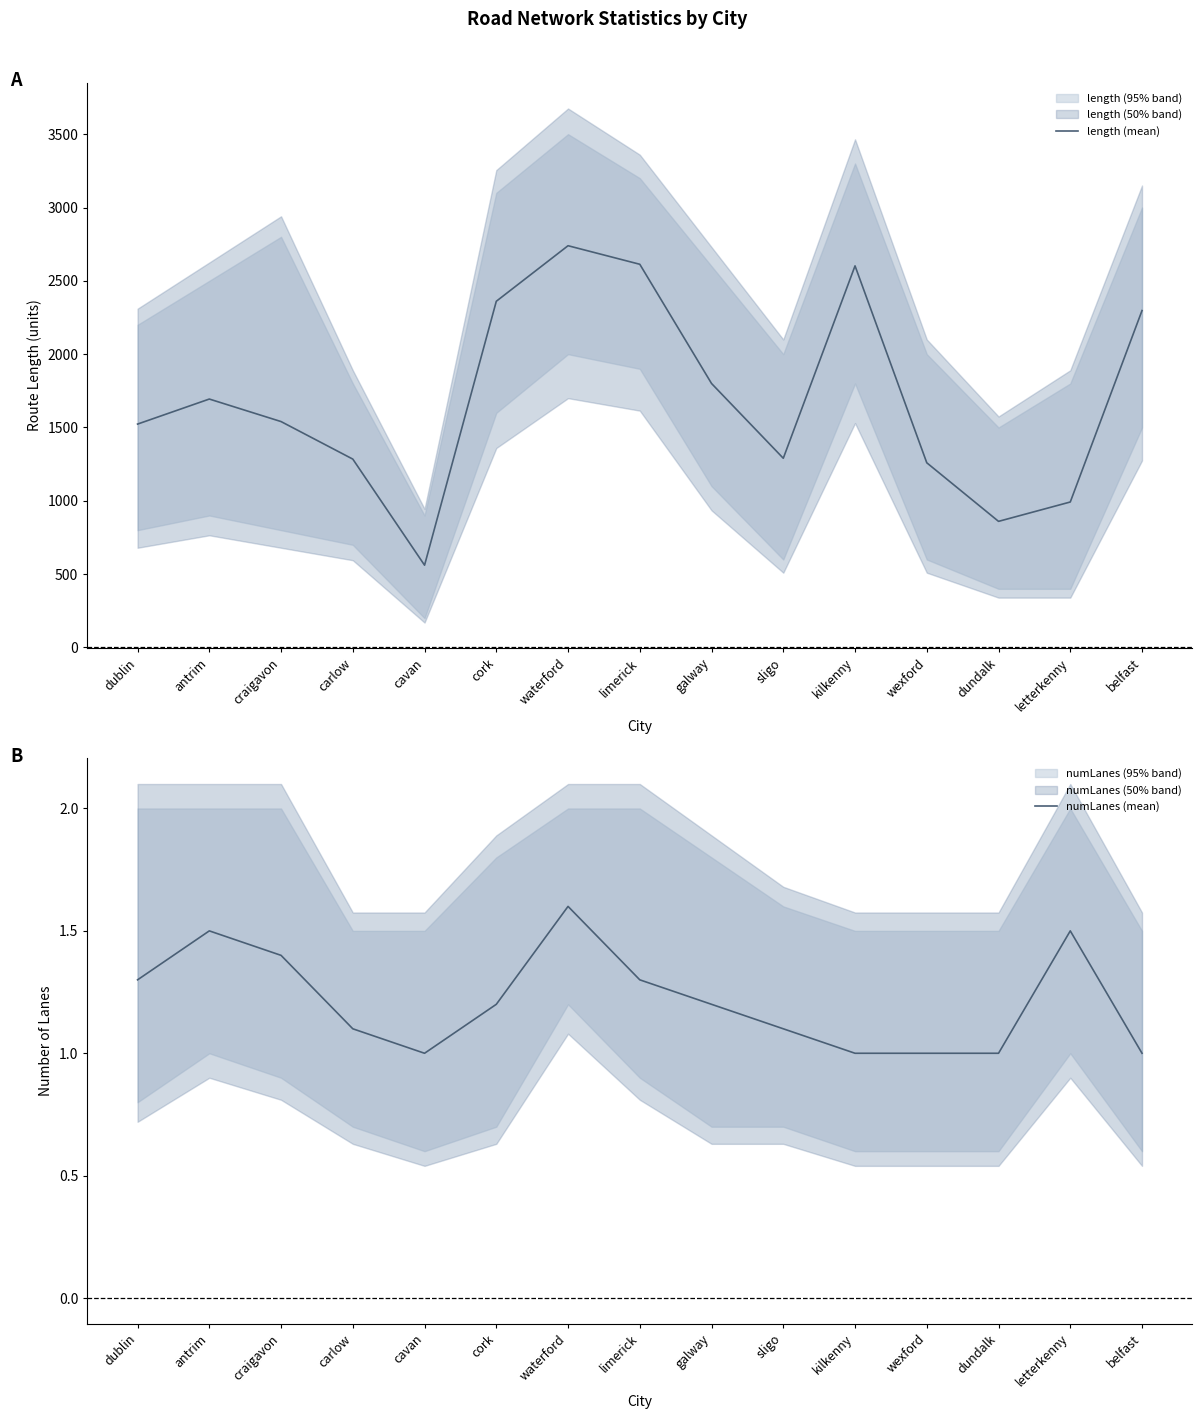

What is the label of the 15th point from the right?

dublin